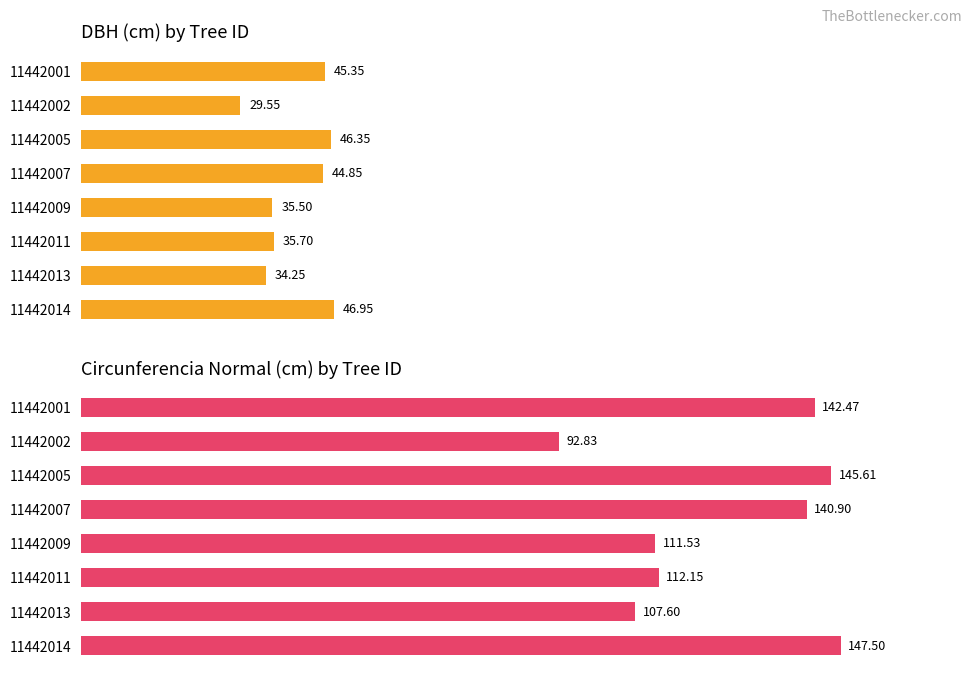

Reading left to right, list all the values displayed in this chart.

dbh: 45.4	29.6	46.4	44.9	35.5	35.7	34.2	47.0
circunferencia_normal: 142.5	92.8	145.6	140.9	111.5	112.2	107.6	147.5